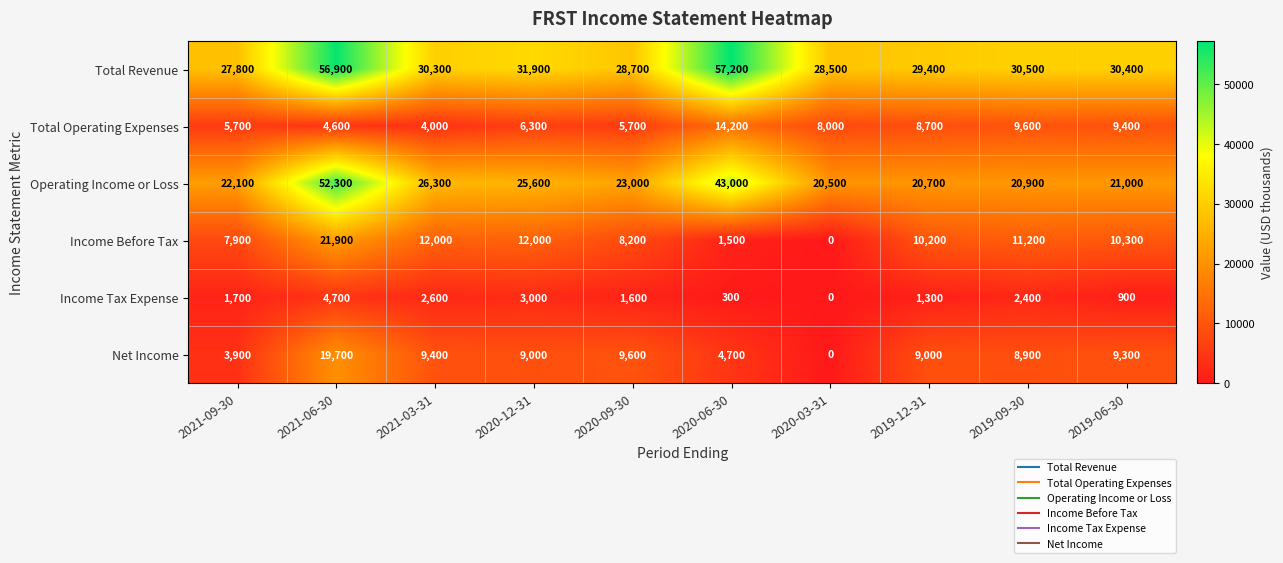

Between 2020-09-30 and 2019-06-30, which series saw the biggest shift?

Total Operating Expenses